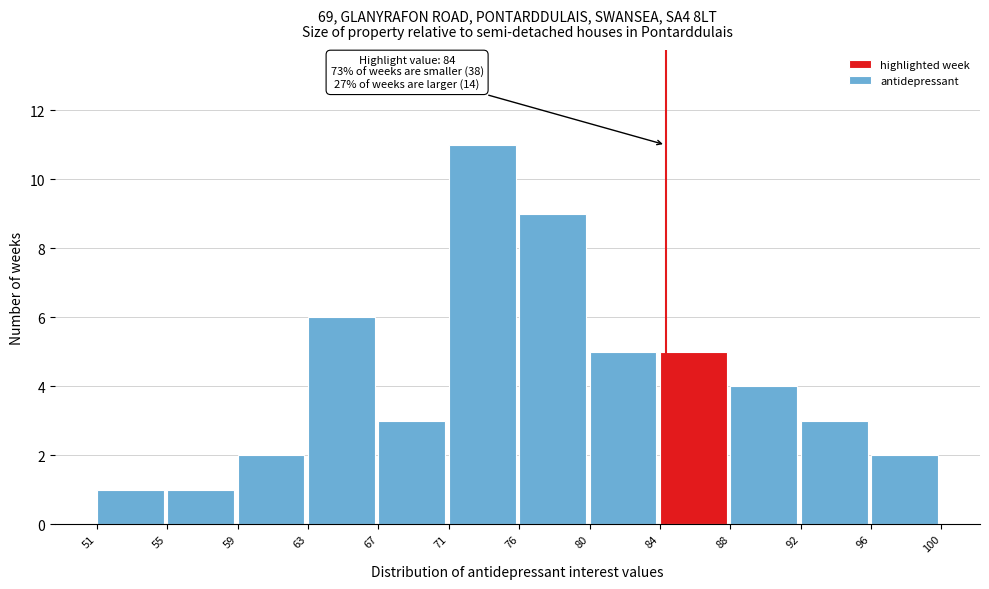

Over which range of the x-axis is the bar tallest?

71 to 76